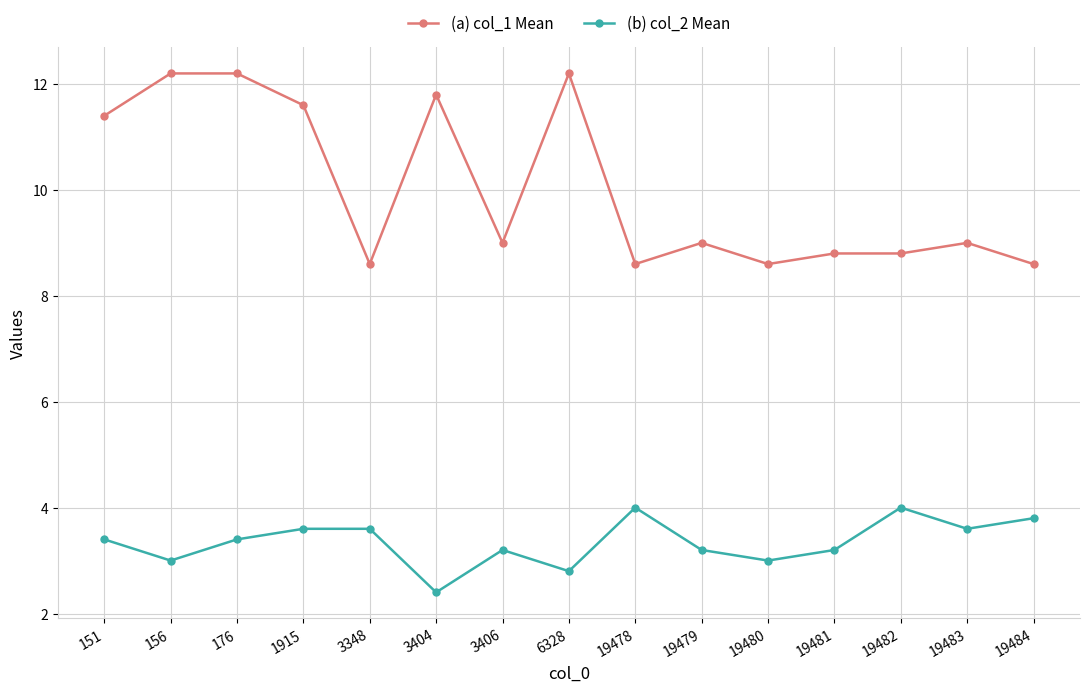

At which category does (b) col_2 Mean reach its first local valley?

156